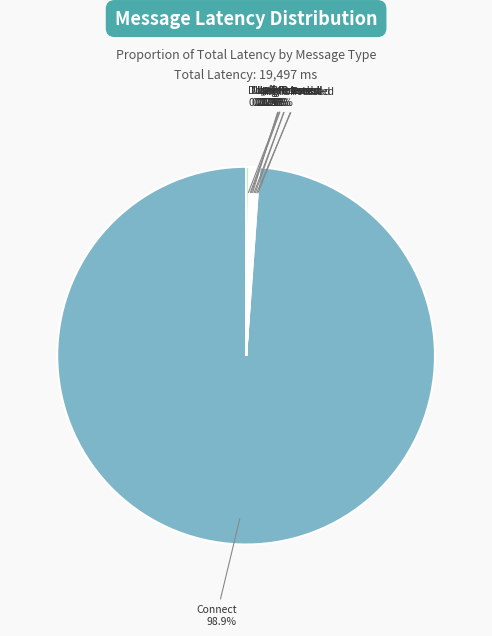

Is there any slice that represents more than half of the pie?

Yes